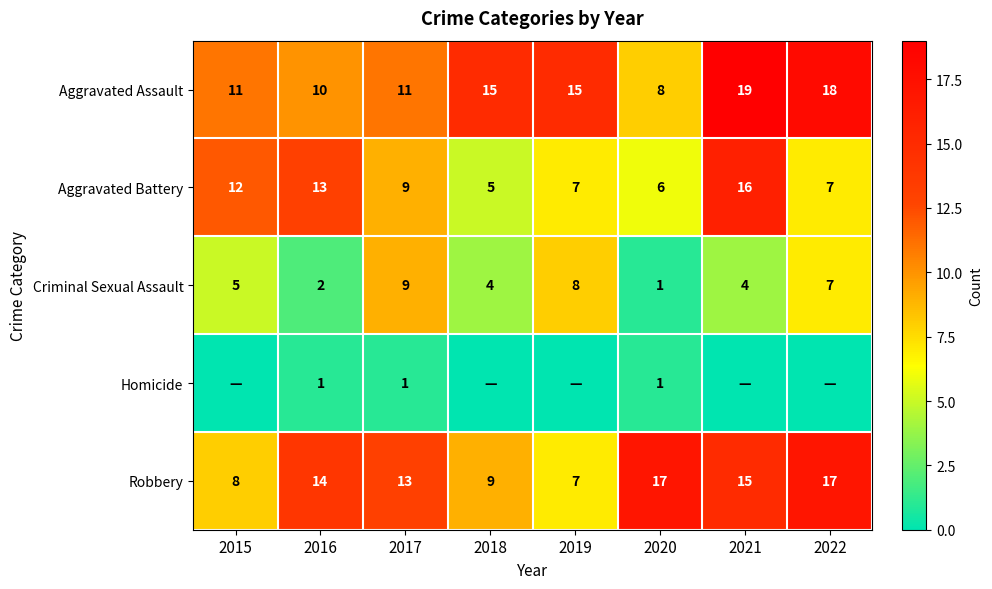

Is it true that Criminal Sexual Assault equals 4 at 2018?

True